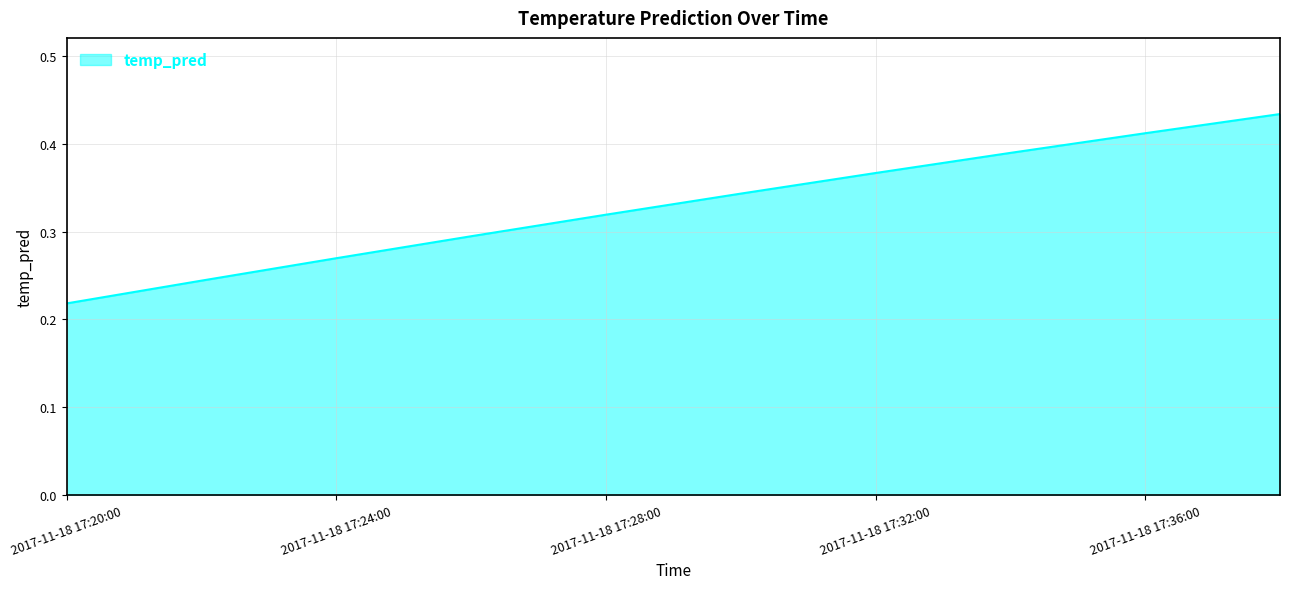

Does the chart display data point markers on the line(s)?

No